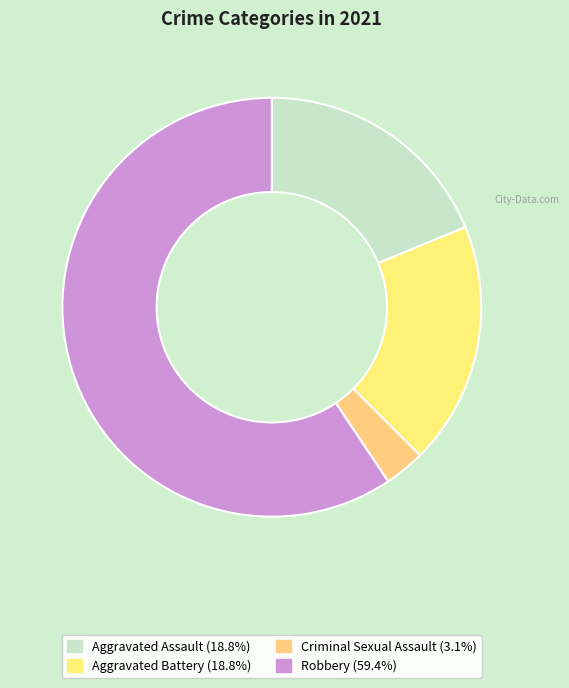

How many segments does this pie chart have?

4